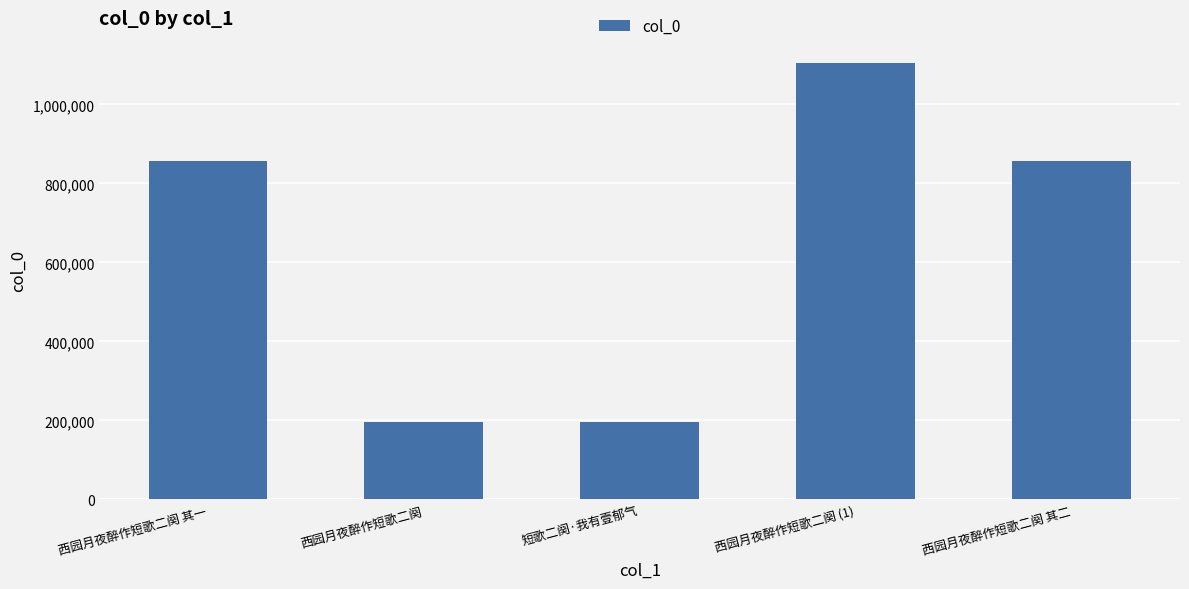

What is the label of the 2nd bar from the left?

西园月夜醉作短歌二阕